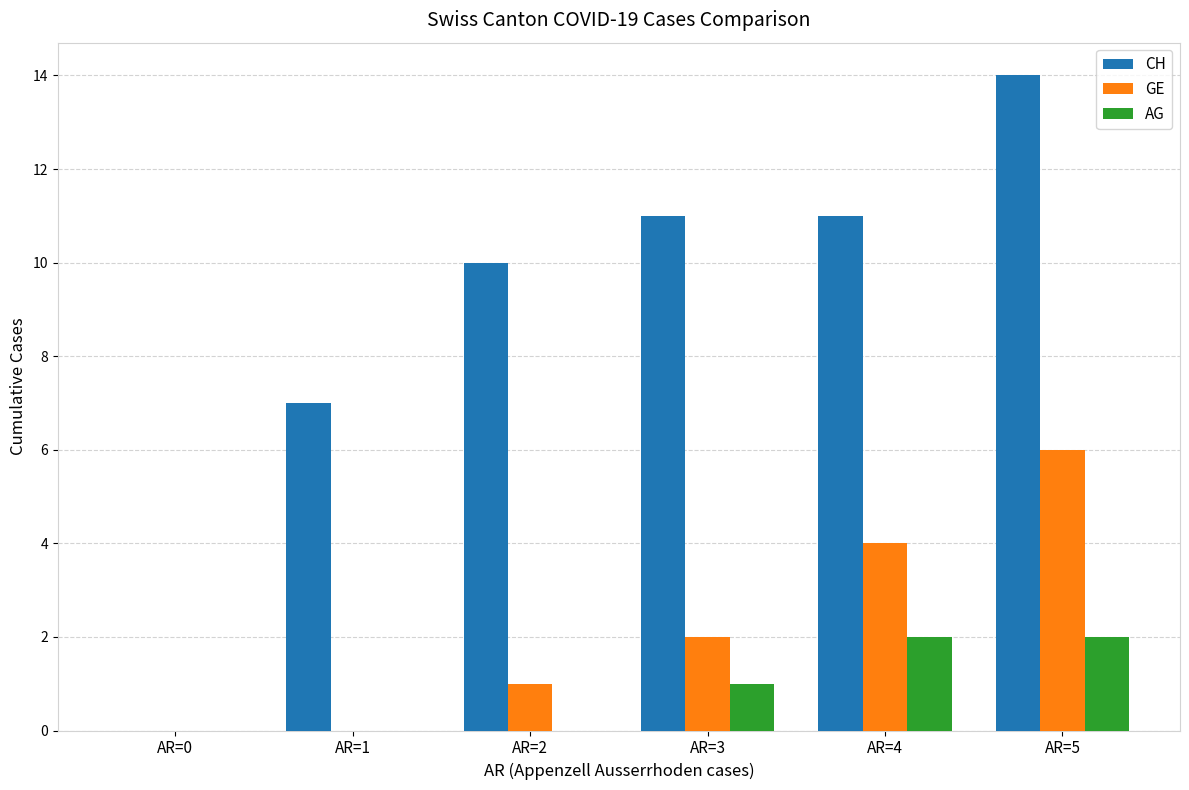

Which series has the largest total across all categories?

CH